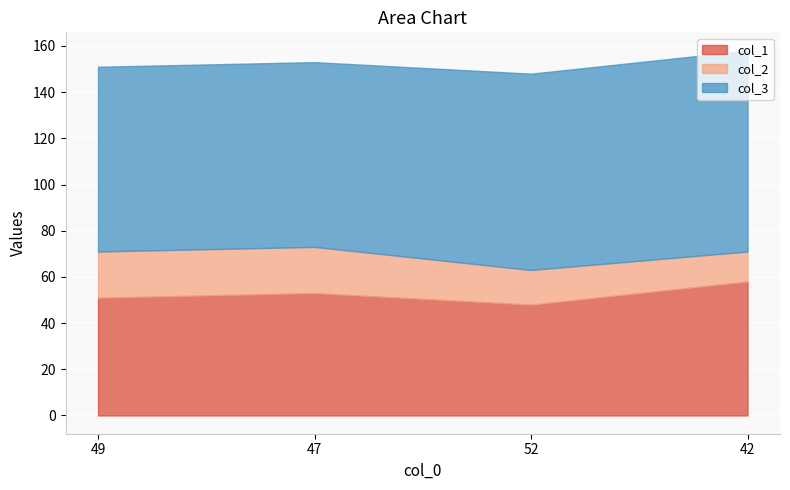

How many interior local peaks does the col_1 series have?

1